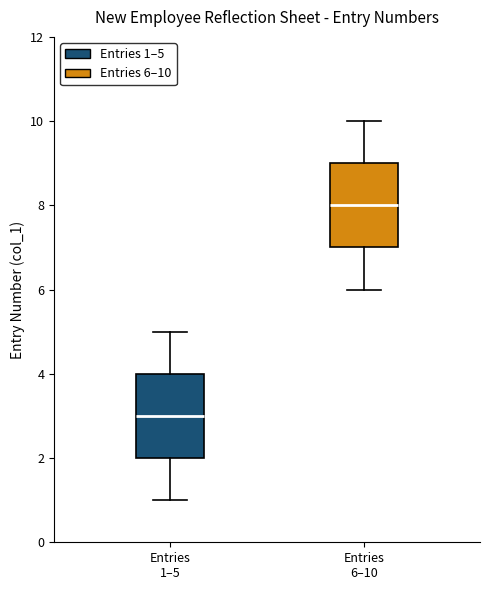

Reading left to right, read every box against the y-axis: the position of its median line, the range the box covers, and the ends of its whiskers. The values are not printed on the chart, so give them approximately, as read against the axis.

Entries 1–5: median 3, box 2 to 4, whiskers 1 to 5
Entries 6–10: median 8, box 7 to 9, whiskers 6 to 10